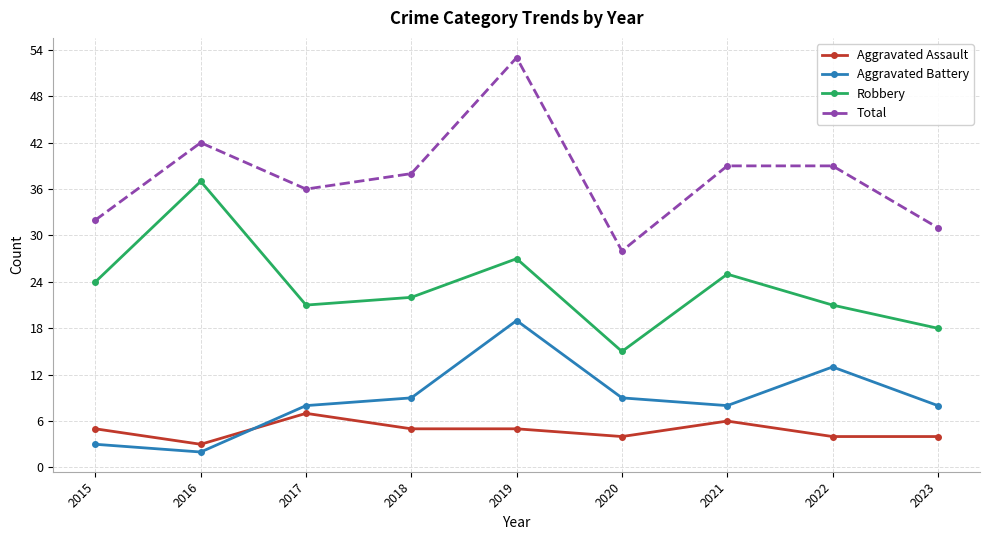

Read the Total value at 2022.

39